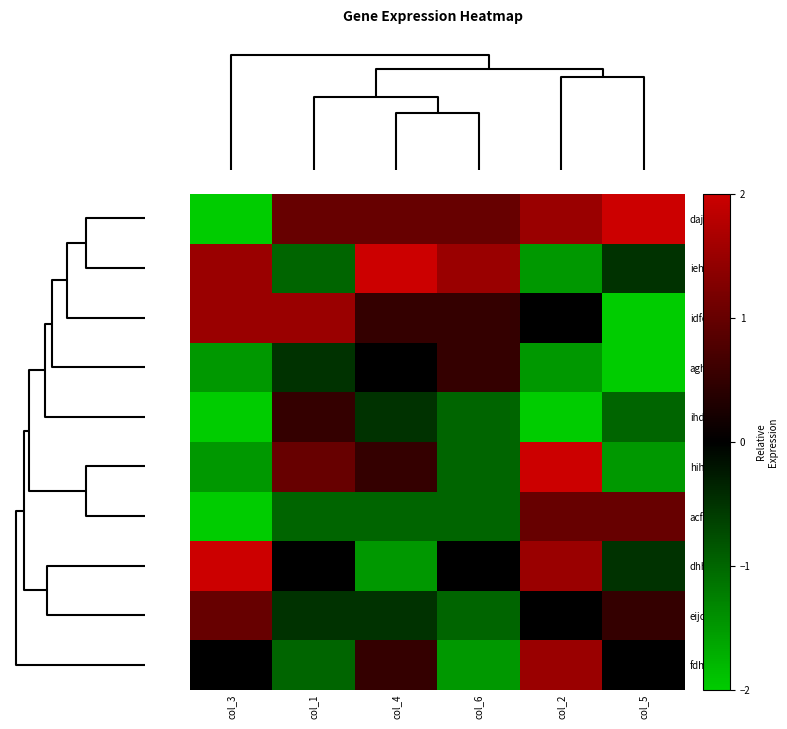

Reading left to right, what are all the values shown in this chart?

dajf: col_3=-2.0	col_1=1.0	col_4=1.0	col_6=1.0	col_2=1.5	col_5=2.0
iehc: col_3=1.5	col_1=-1.0	col_4=2.0	col_6=1.5	col_2=-1.5	col_5=-0.5
idfc: col_3=1.5	col_1=1.5	col_4=0.5	col_6=0.5	col_2=0.0	col_5=-2.0
aghb: col_3=-1.5	col_1=-0.5	col_4=0.0	col_6=0.5	col_2=-1.5	col_5=-2.0
ihde: col_3=-2.0	col_1=0.5	col_4=-0.5	col_6=-1.0	col_2=-2.0	col_5=-1.0
hihc: col_3=-1.5	col_1=1.0	col_4=0.5	col_6=-1.0	col_2=2.0	col_5=-1.5
acfg: col_3=-2.0	col_1=-1.0	col_4=-1.0	col_6=-1.0	col_2=1.0	col_5=1.0
dhhb: col_3=2.0	col_1=0.0	col_4=-1.5	col_6=0.0	col_2=1.5	col_5=-0.5
eijc: col_3=1.0	col_1=-0.5	col_4=-0.5	col_6=-1.0	col_2=0.0	col_5=0.5
fdhi: col_3=0.0	col_1=-1.0	col_4=0.5	col_6=-1.5	col_2=1.5	col_5=0.0